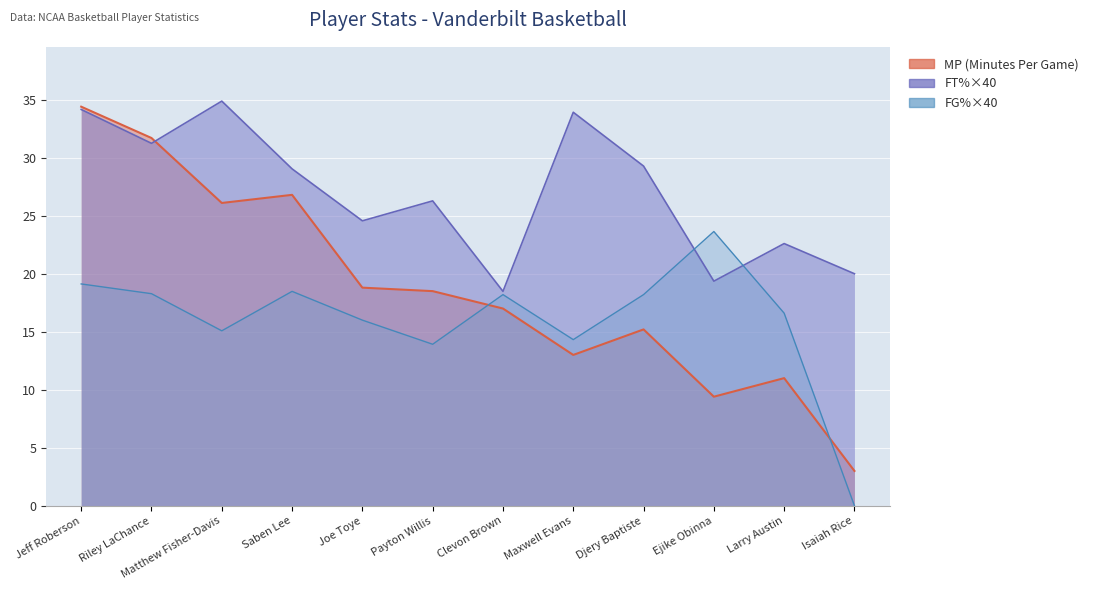

At which label does MP first exceed 18?

Jeff Roberson